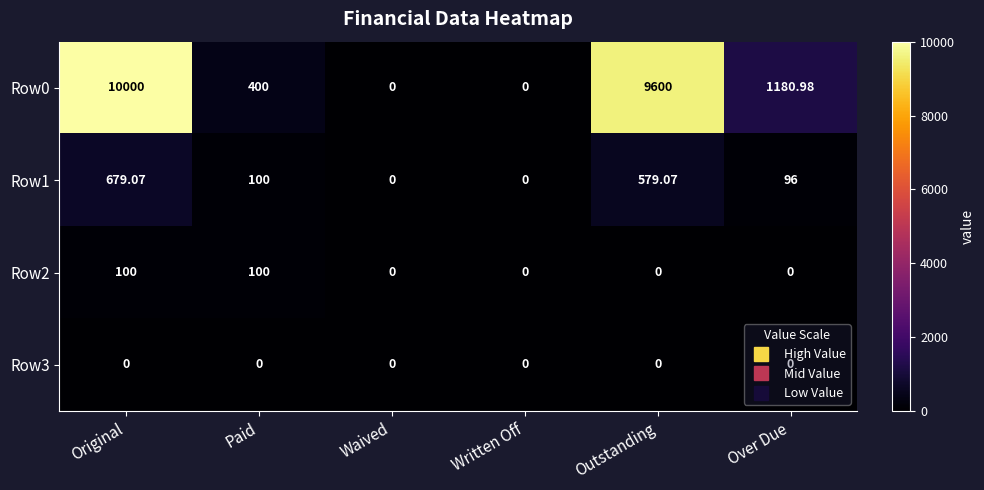

Between Paid and Waived, which series saw the biggest shift?

Row0